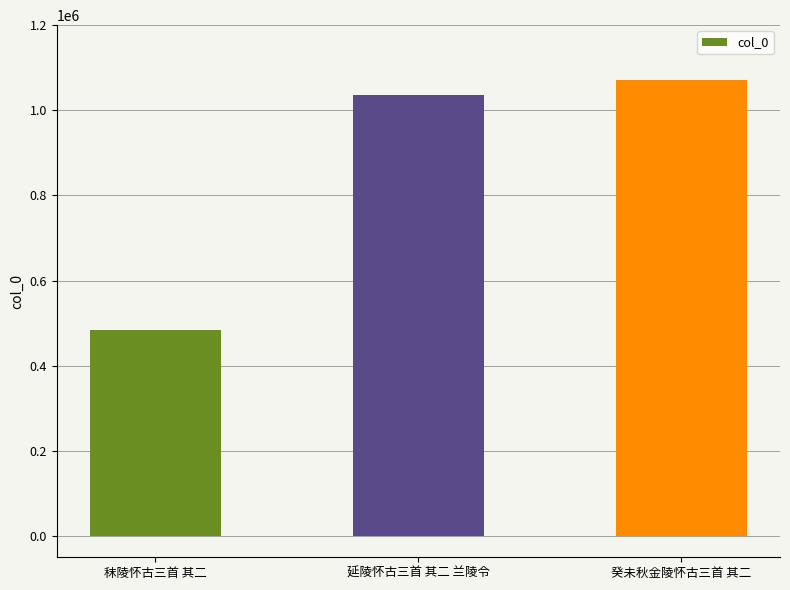

The value at 延陵怀古三首 其二 兰陵令 is 1466647. True or false?

False